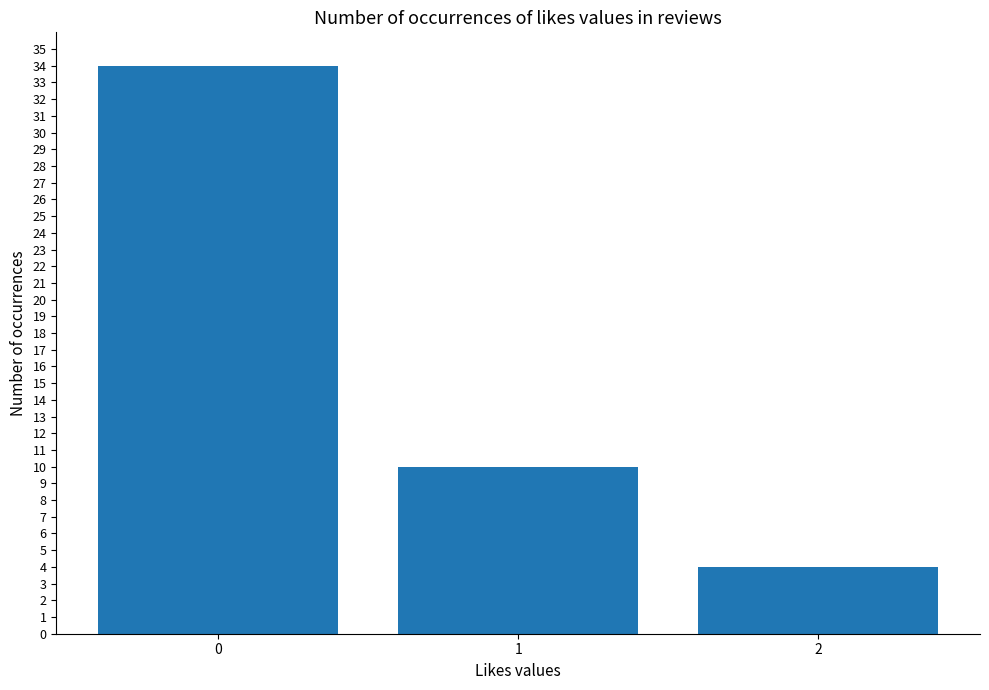

Reading right to left, what are all the values shown in this chart?

2=4	1=10	0=34